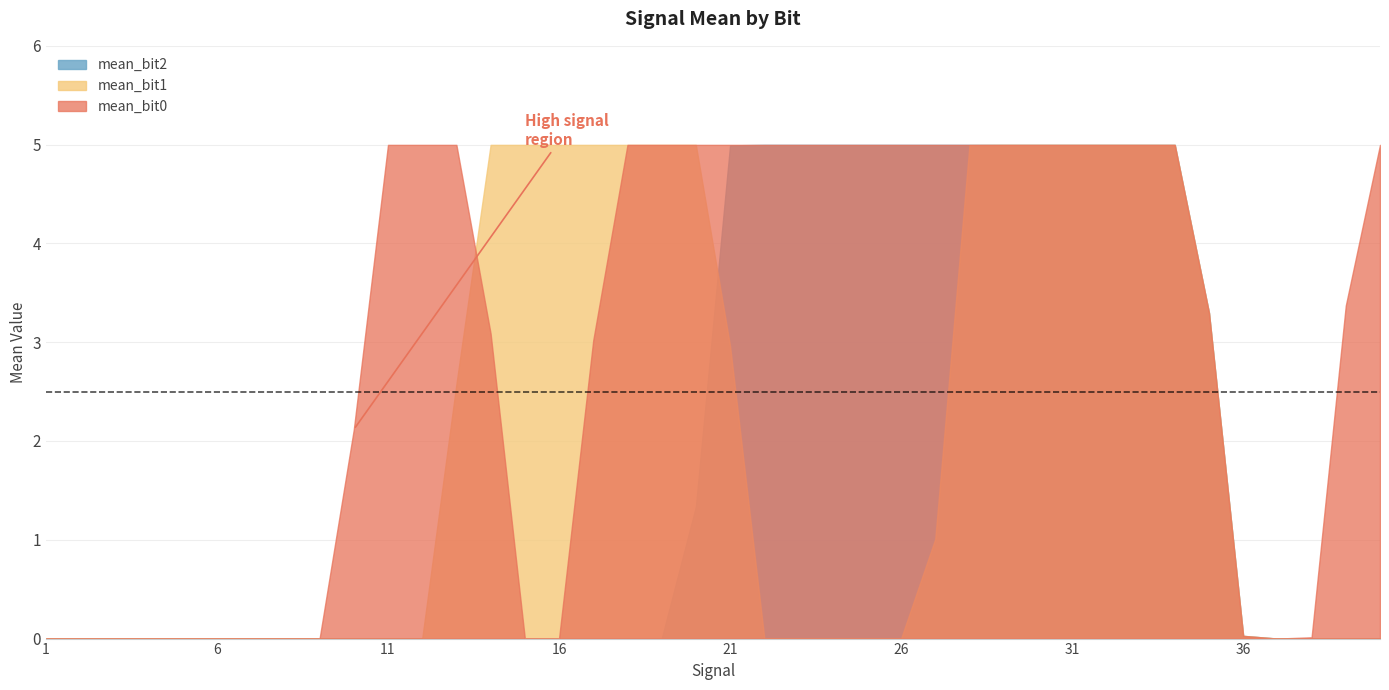

What is the difference between the maximum and minimum values in the mean_bit2 series?

5.0